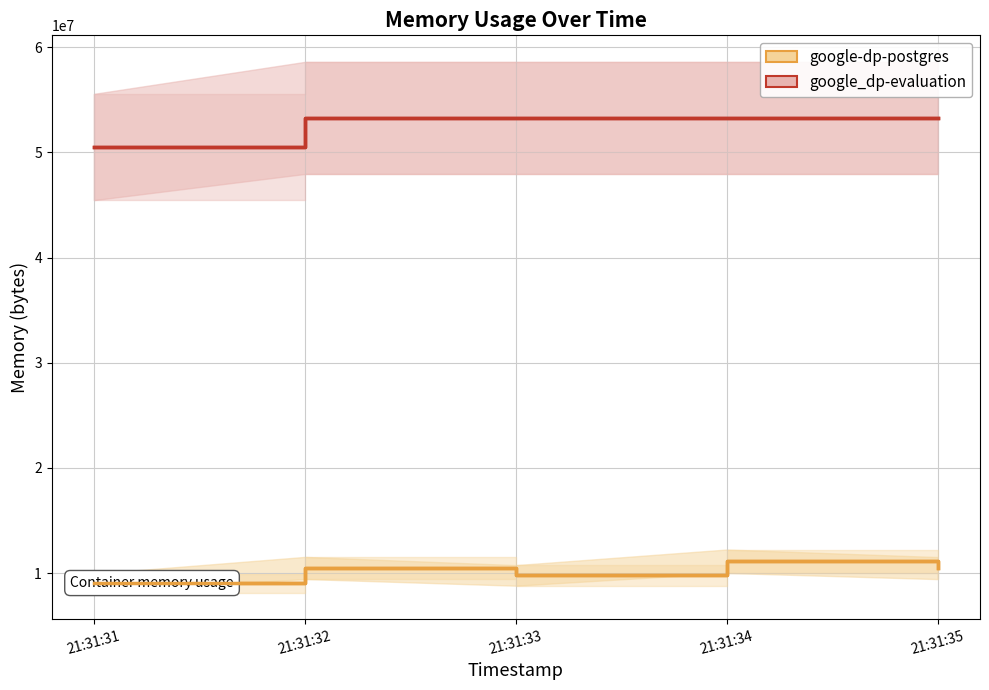

What value does the google-dp-postgres series have at 21:31:33, to the nearest 10?

9785340